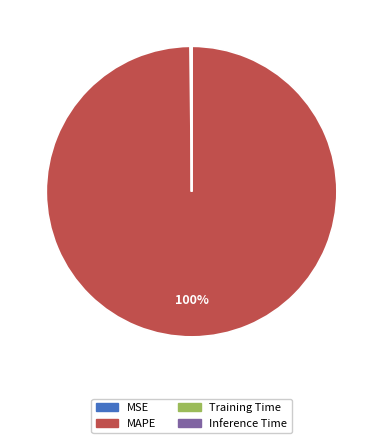

The MAPE slice represents 100% of the pie. True or false?

True